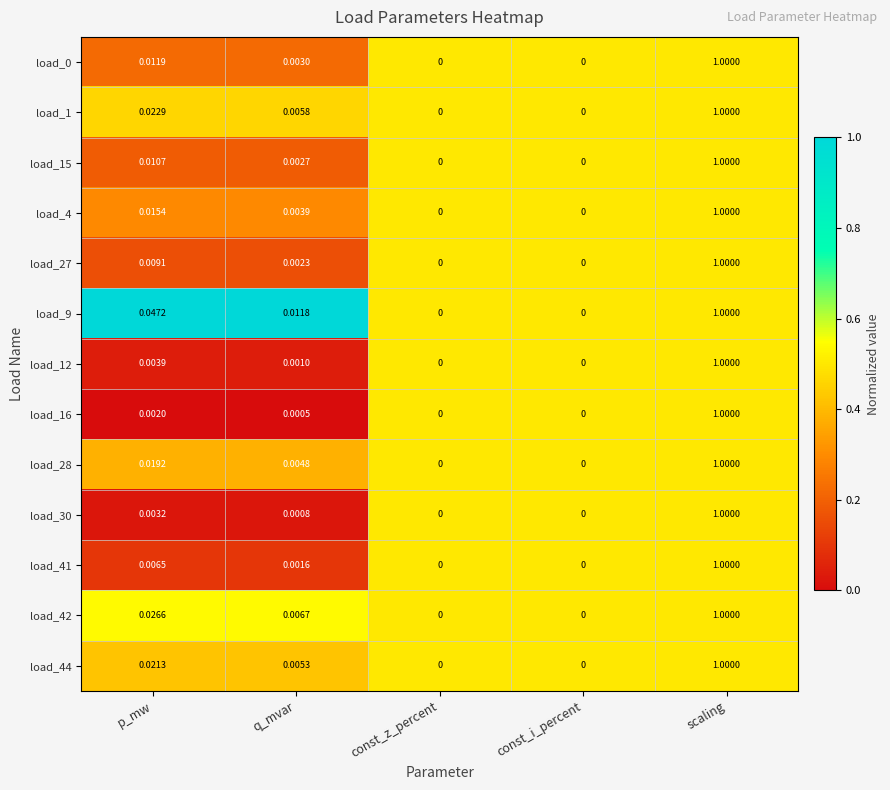

At which category is the sum across all series the highest?

scaling